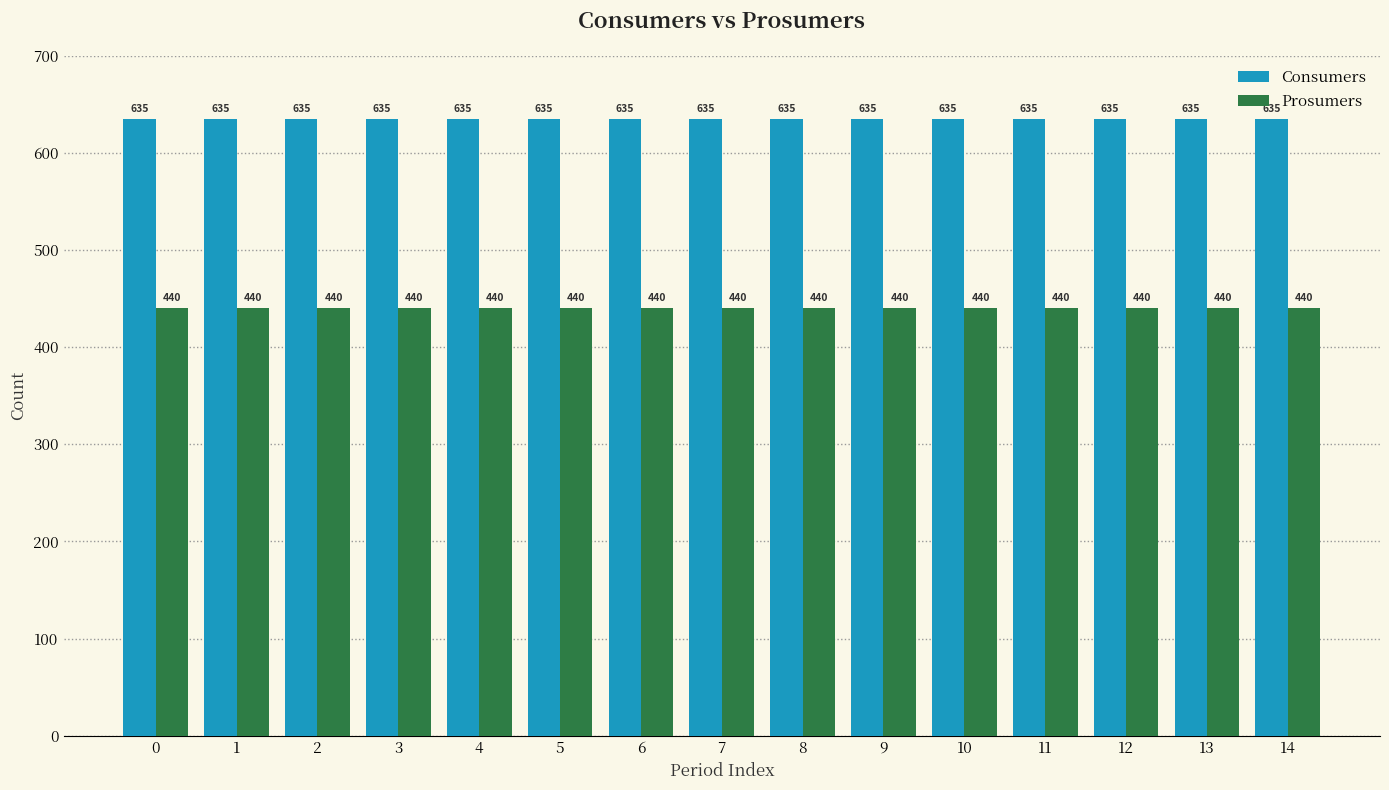

Is it true that Consumers equals 140 at 14?

False